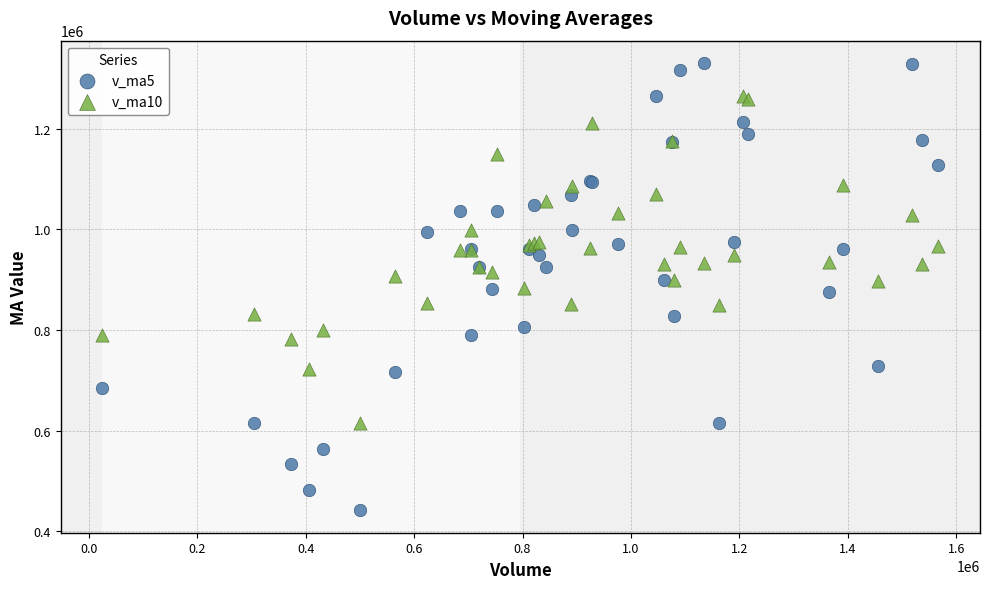

Which series has the largest Y range (max minus min)?

v_ma5